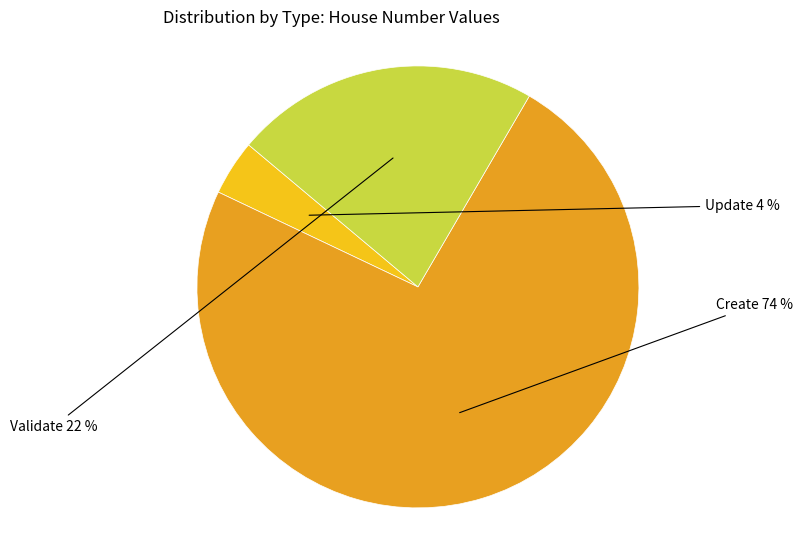

Is there a majority slice in this chart?

Yes